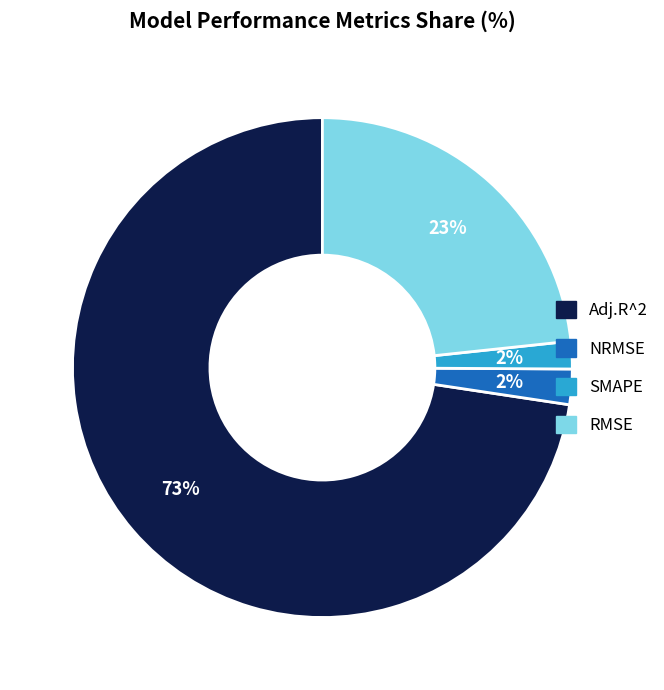

Is the sum of NRMSE and SMAPE greater than half?

No